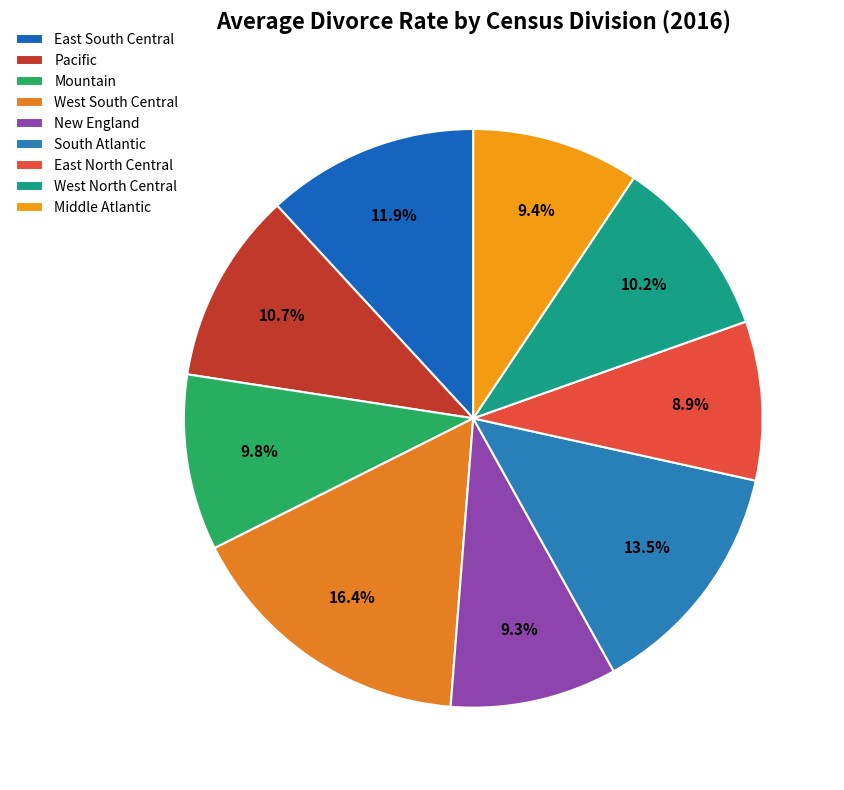

Between Middle Atlantic and East North Central, which is larger?

Middle Atlantic